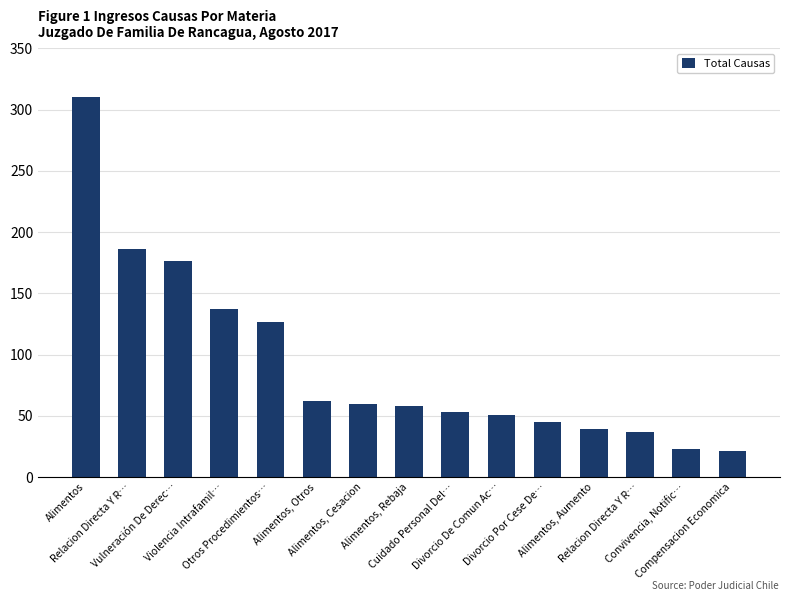

Rank the categories by value from highest to lowest.

Alimentos, Relacion Directa Y R…, Vulneración De Derec…, Violencia Intrafamil…, Otros Procedimientos…, Alimentos, Otros, Alimentos, Cesacion, Alimentos, Rebaja, Cuidado Personal Del…, Divorcio De Comun Ac…, Divorcio Por Cese De…, Alimentos, Aumento, Relacion Directa Y R…, Convivencia, Notific…, Compensacion Economica